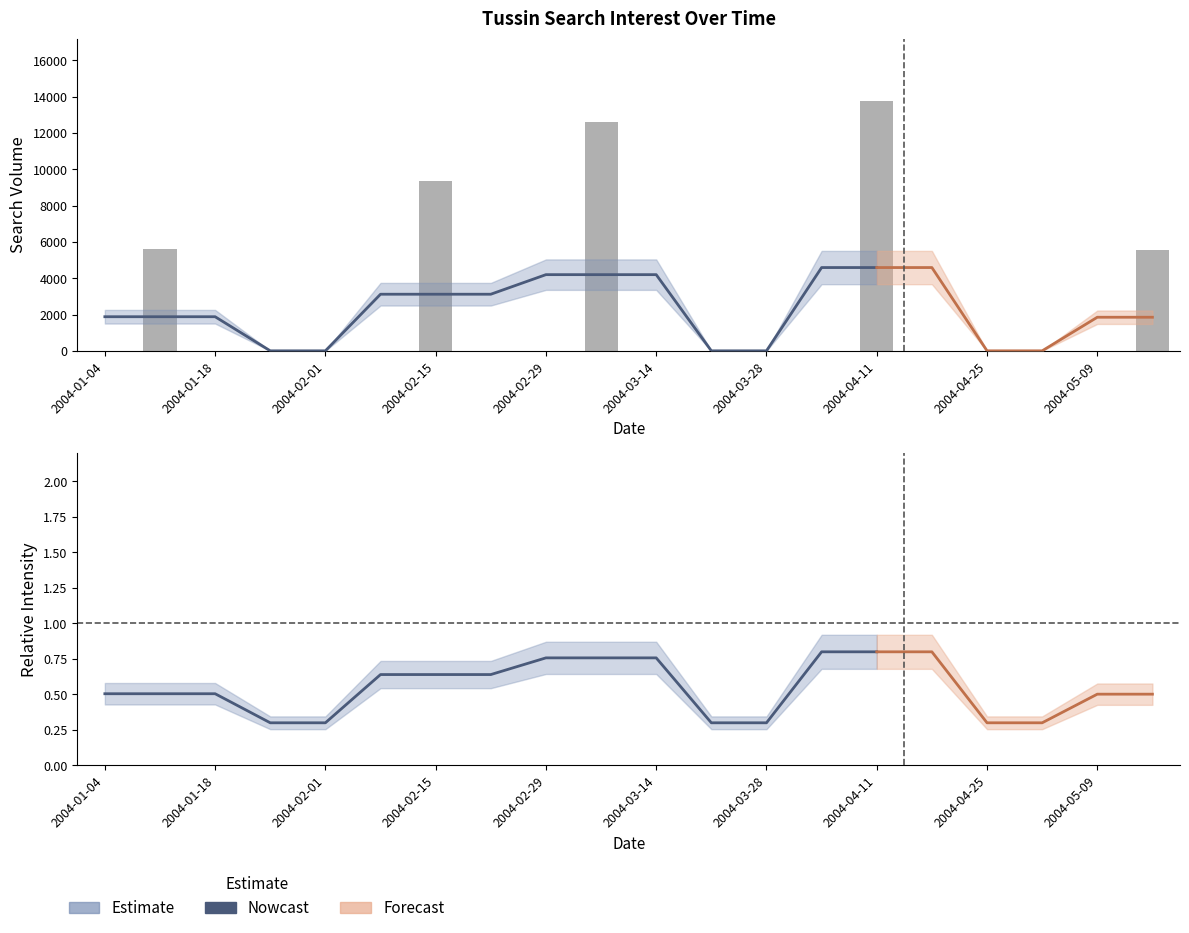

List the labels in order of value, smallest first.

2004-01-04, 2004-01-18, 2004-01-25, 2004-02-01, 2004-02-08, 2004-02-22, 2004-02-29, 2004-03-14, 2004-03-21, 2004-03-28, 2004-04-04, 2004-04-18, 2004-04-25, 2004-05-02, 2004-05-09, 2004-05-16, 2004-01-11, 2004-02-15, 2004-03-07, 2004-04-11